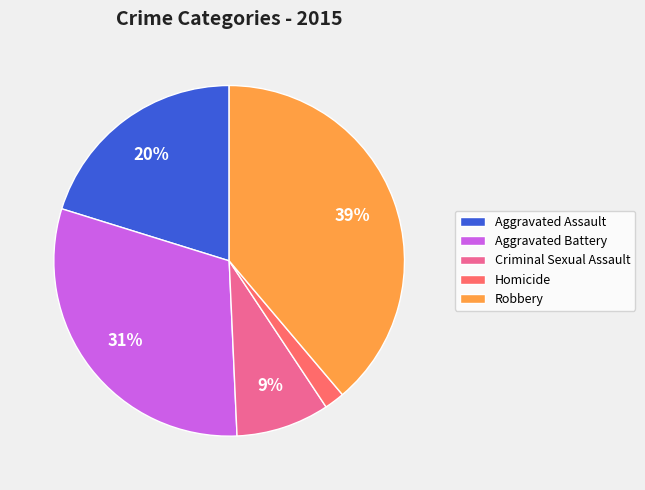

What percentage is the Criminal Sexual Assault slice, to the nearest percent?

9%